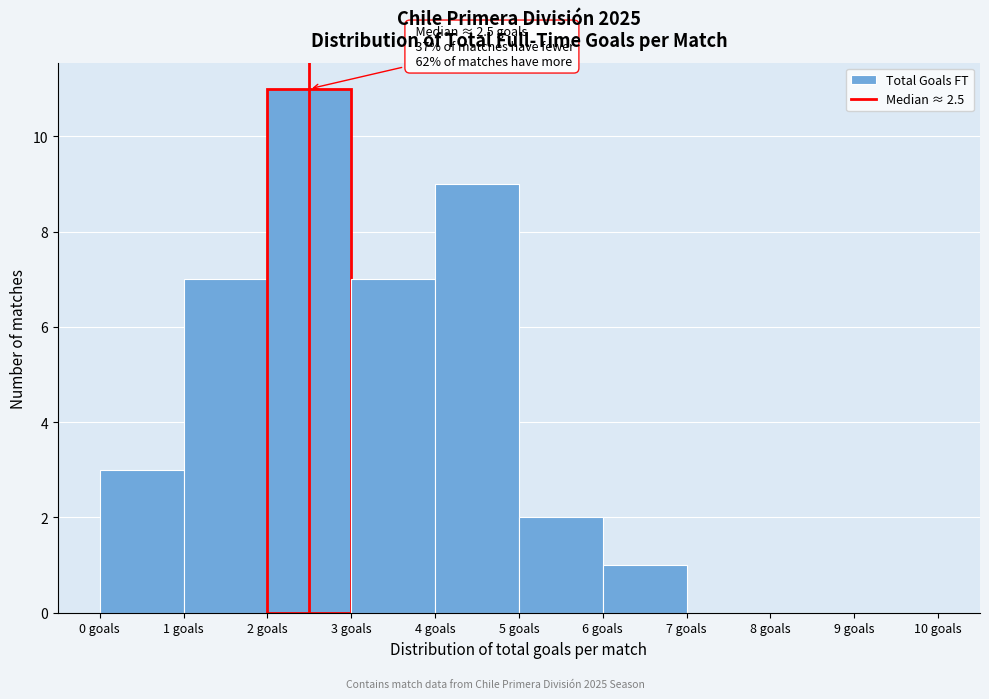

Which range on the x-axis has the tallest bar?

2 to 3